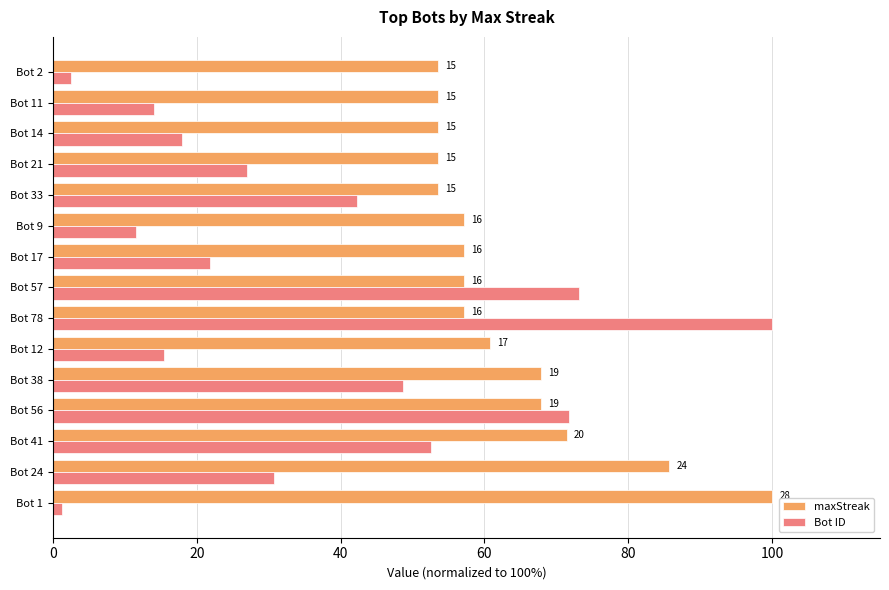

What are all the series names shown in the legend?

maxStreak, Bot ID